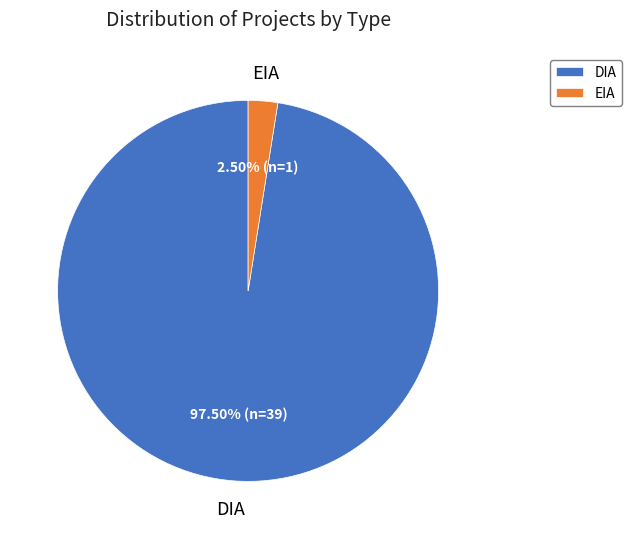

To the nearest percent, what is the difference between the EIA and DIA slice percentages?

95%